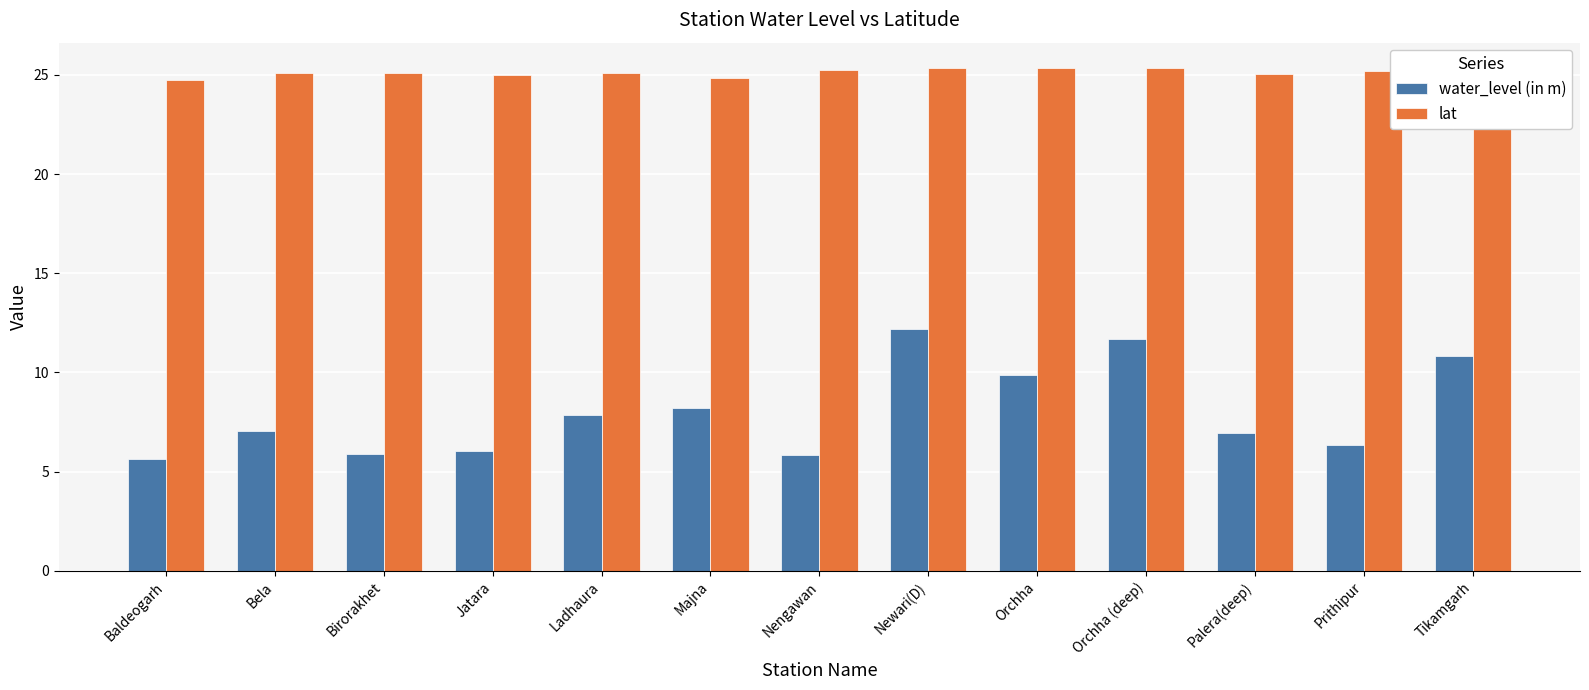

What is the average value of the lat series?

25.1